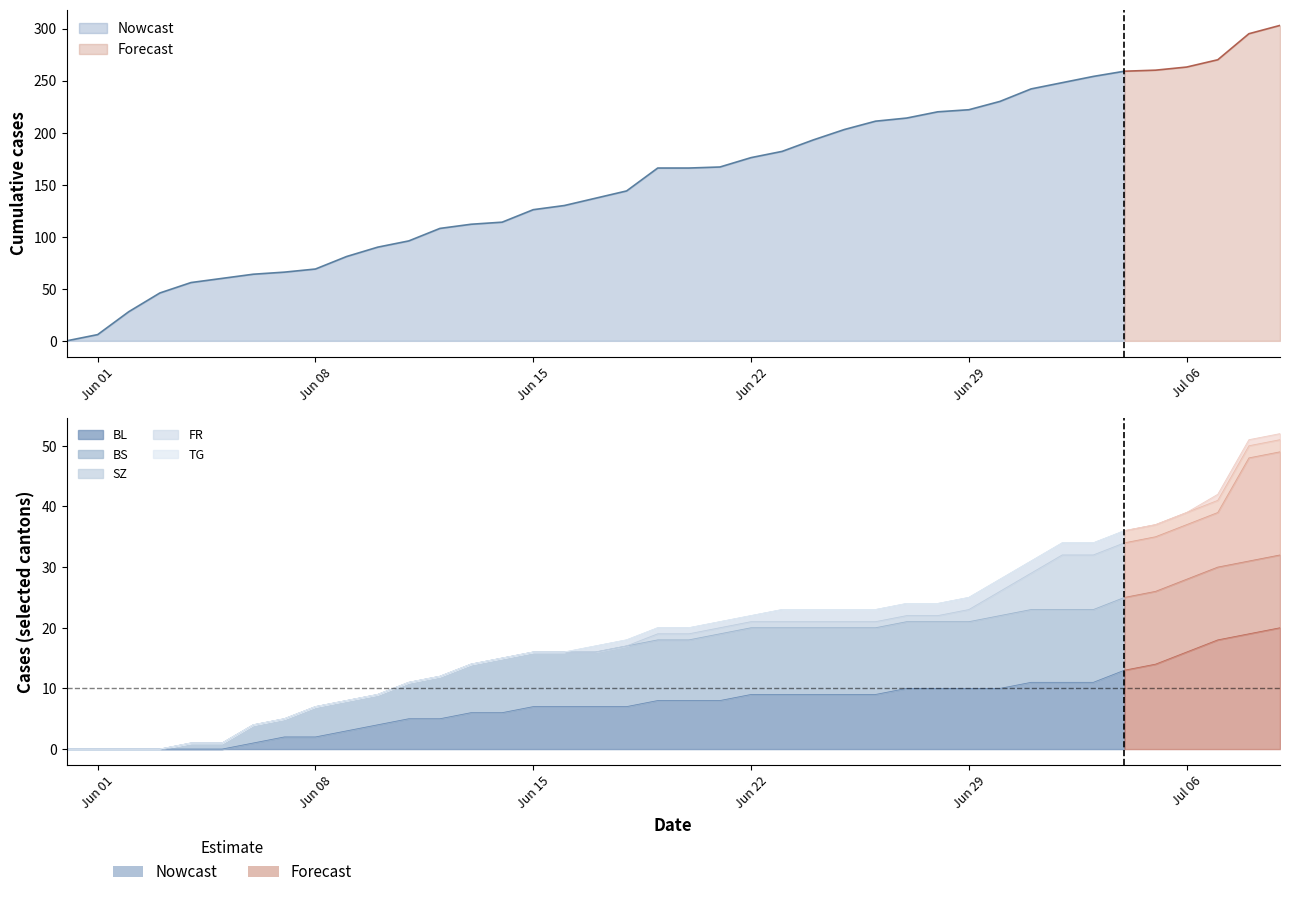

How many series are shown in this chart?

6